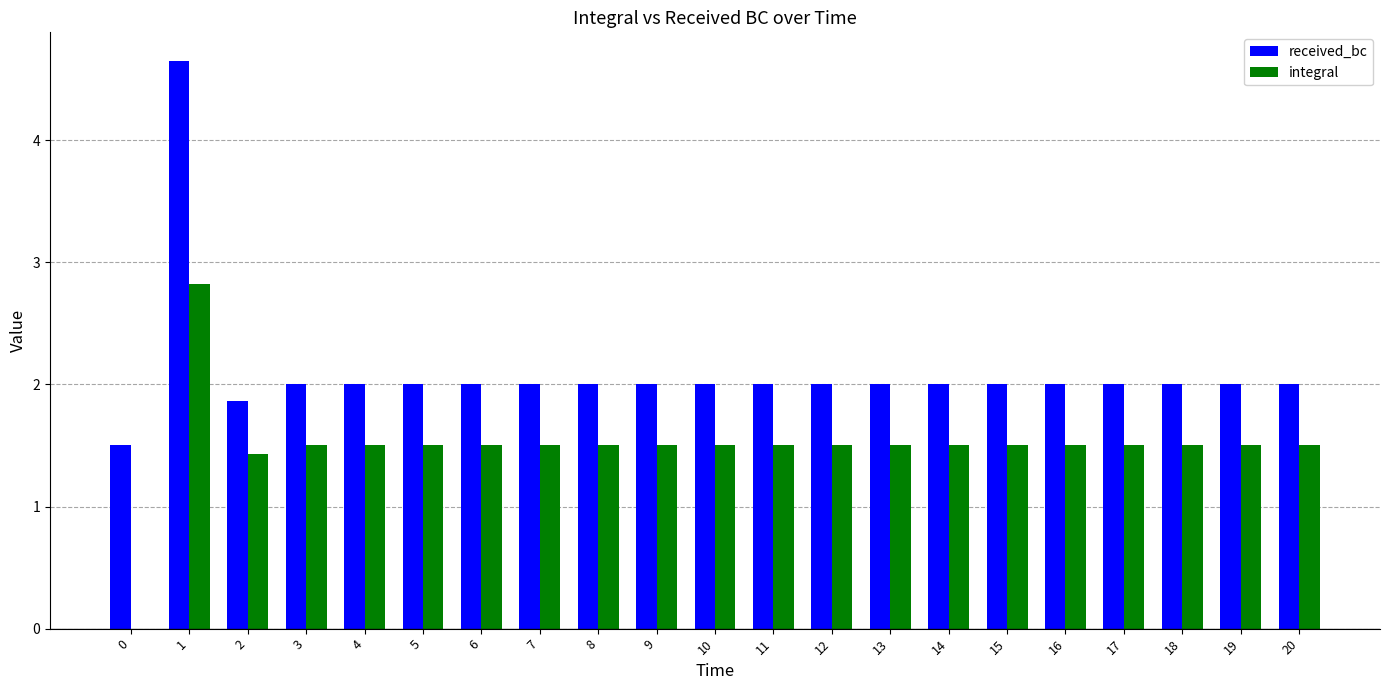

What is the total value across all series at 20?

3.5